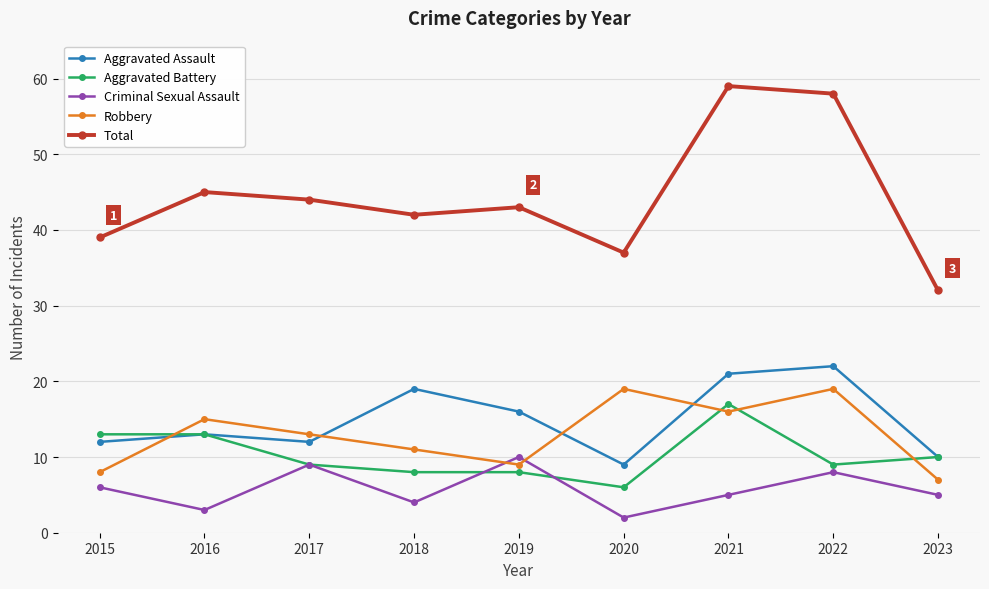

Where does the Robbery series first go above 13?

2016